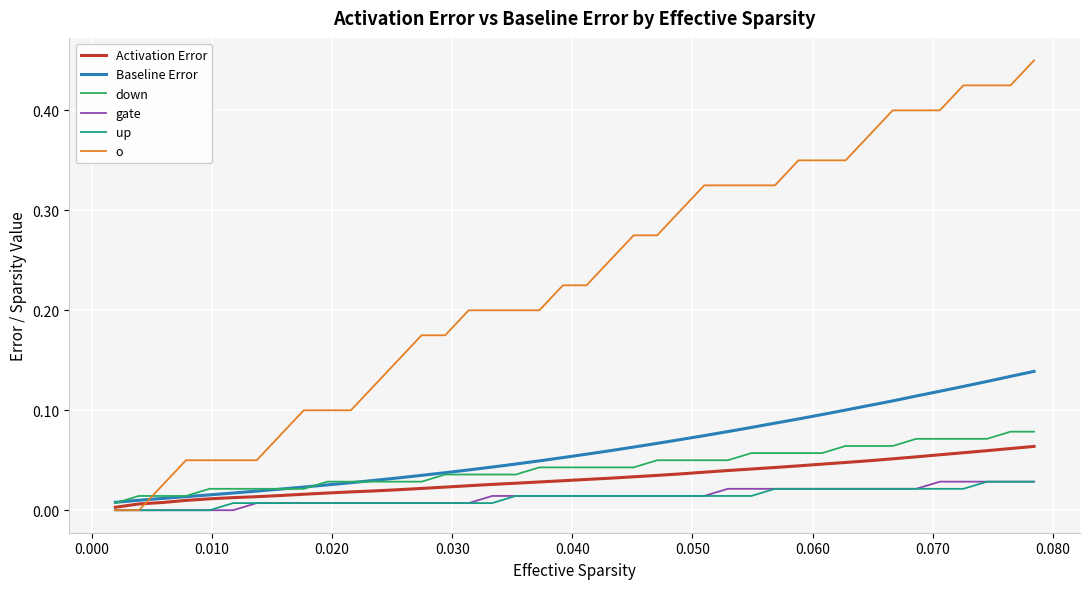

Which series has the largest range (max minus min)?

o